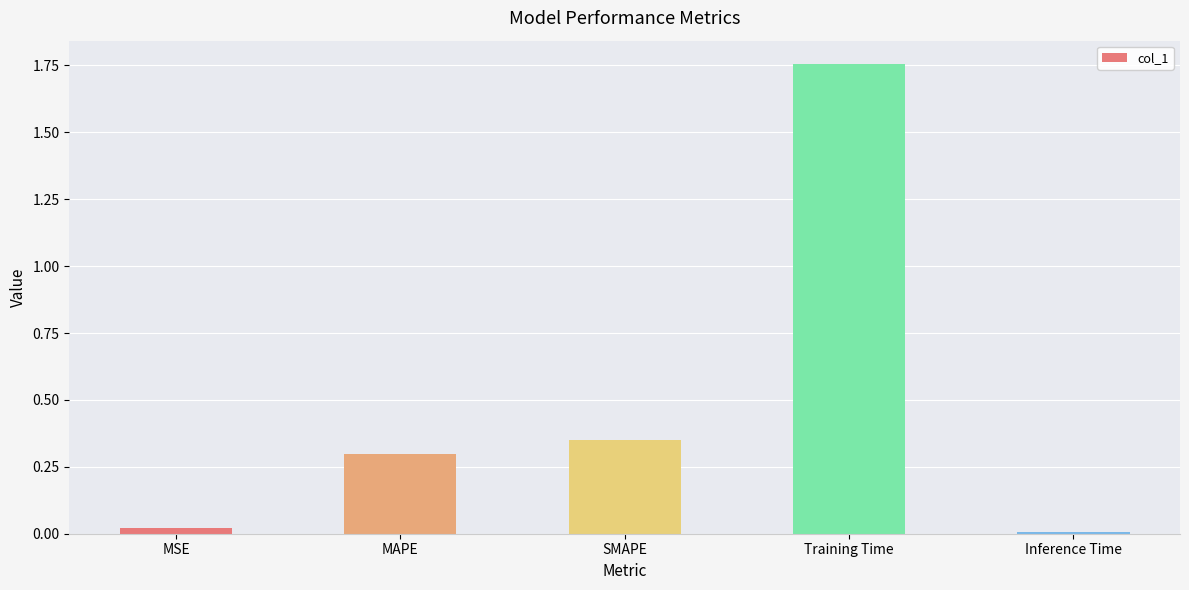

List the labels in order of value, largest first.

Training Time, SMAPE, MAPE, MSE, Inference Time